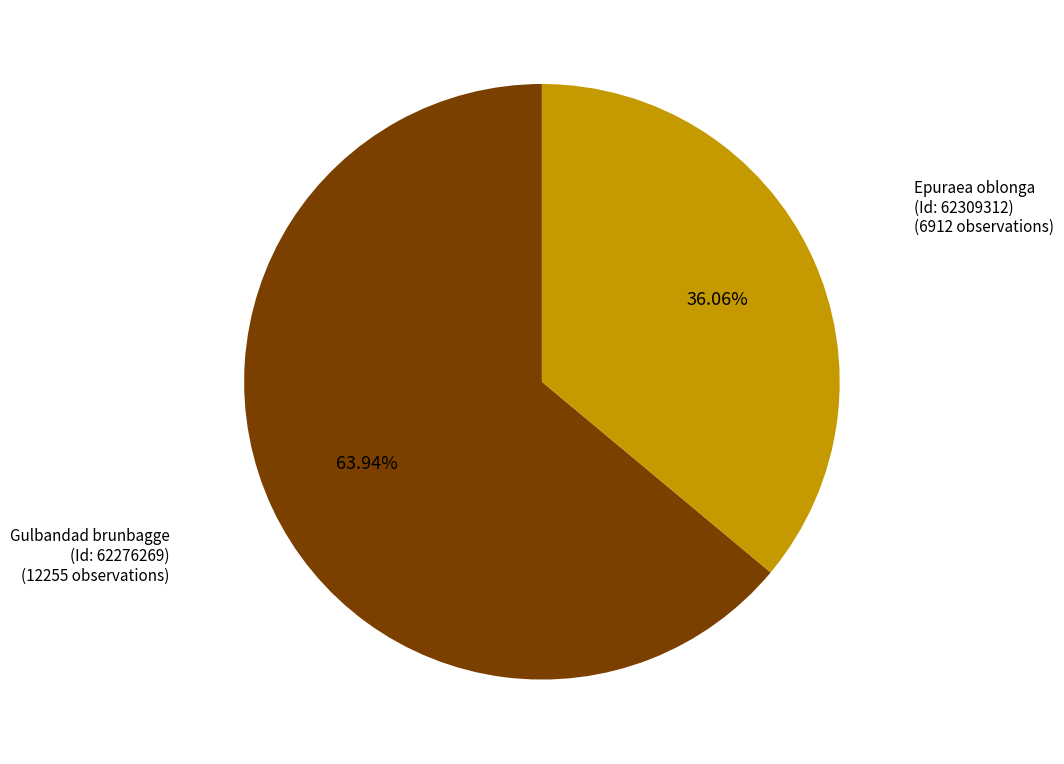

Between Gulbandad brunbagge (Id: 62276269) and Epuraea oblonga (Id: 62309312), which is larger?

Gulbandad brunbagge (Id: 62276269)